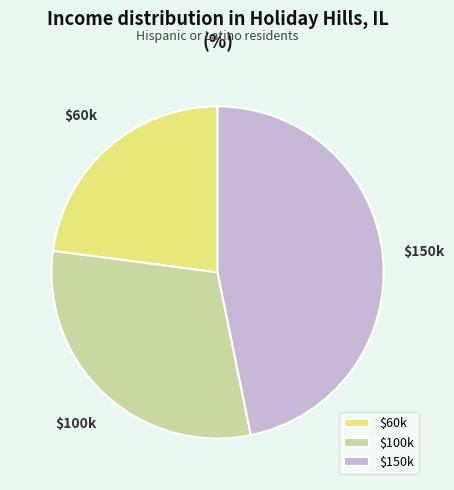

The $150k slice represents 47% of the pie. True or false?

True